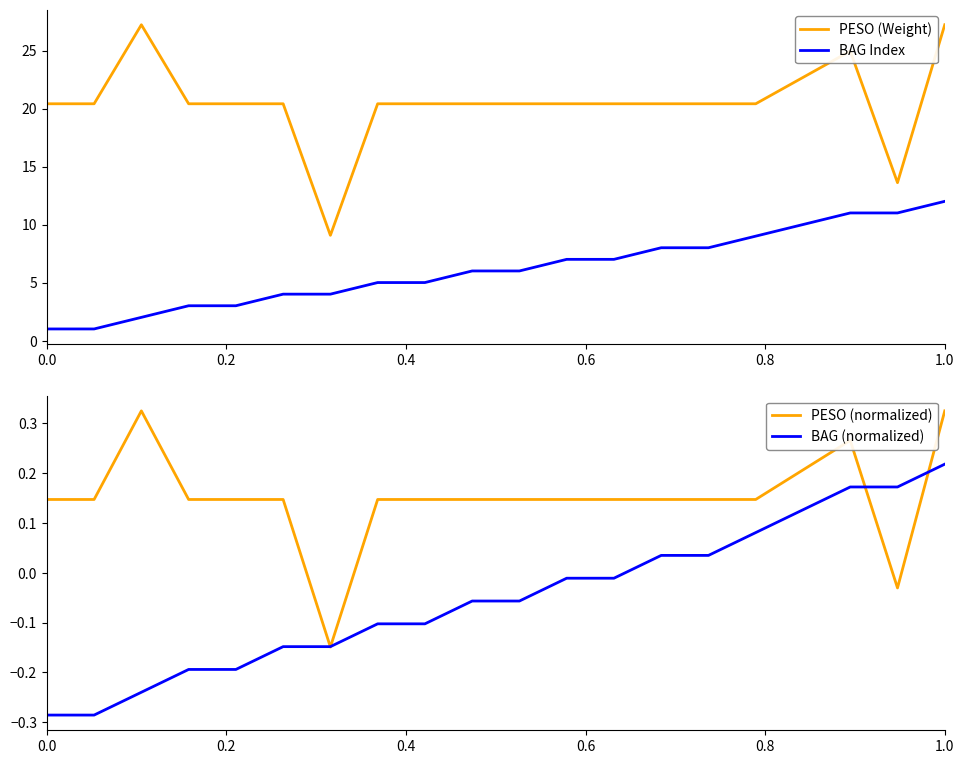

True or false: BAG Index and PESO (Weight) intersect in this chart.

False